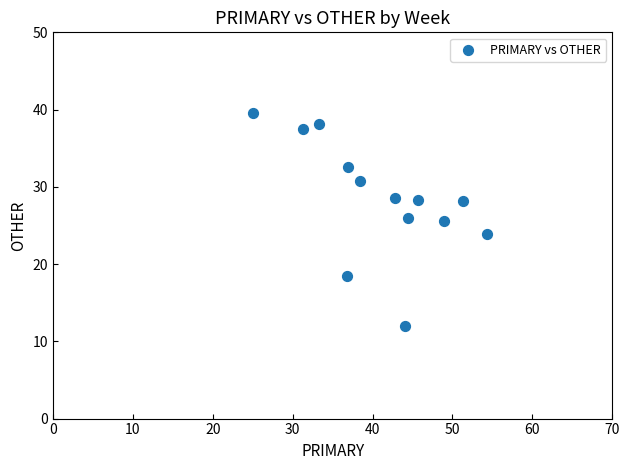

What is the range of Y values (max minus min)?

27.6